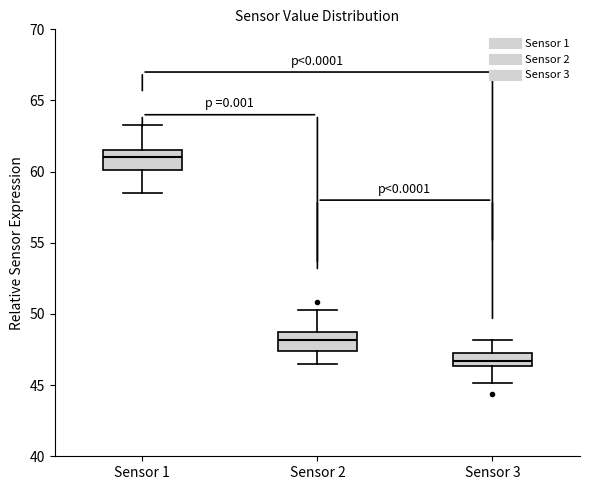

Reading left to right, read every box against the y-axis: the position of its median line, the range the box covers, and the ends of its whiskers. The values are not printed on the chart, so give them approximately, as read against the axis.

Sensor 1: median 61.0, box 60.0 to 61.5, whiskers 58.5 to 63.5
Sensor 2: median 48.0, box 47.5 to 49.0, whiskers 46.5 to 50.5
Sensor 3: median 46.5 (inside the box), box 46.5 to 47.5, whiskers 45.0 to 48.0